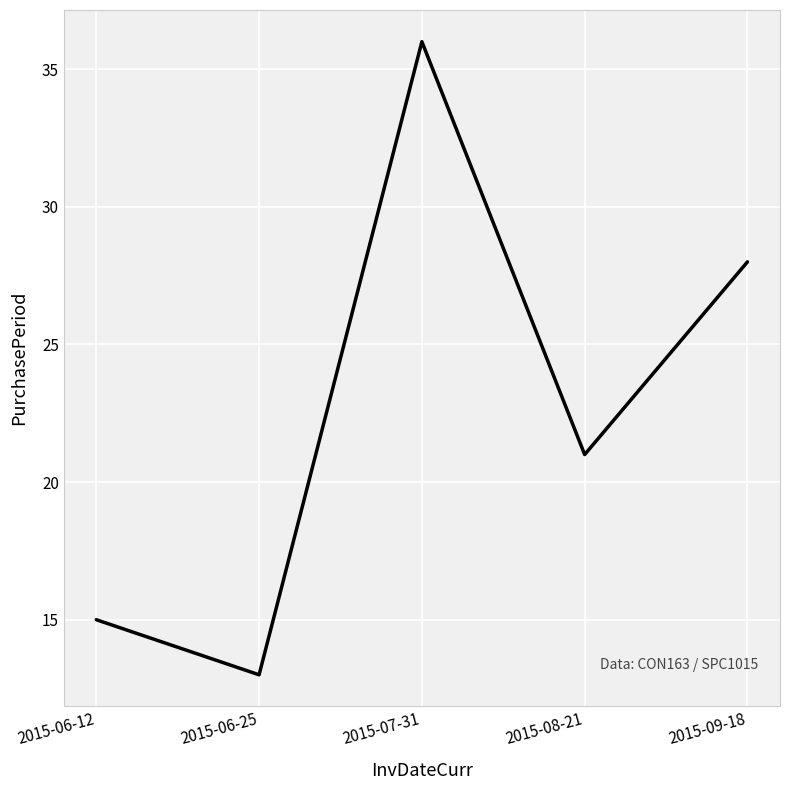

Reading right to left, list all the values displayed in this chart.

28	21	36	13	15